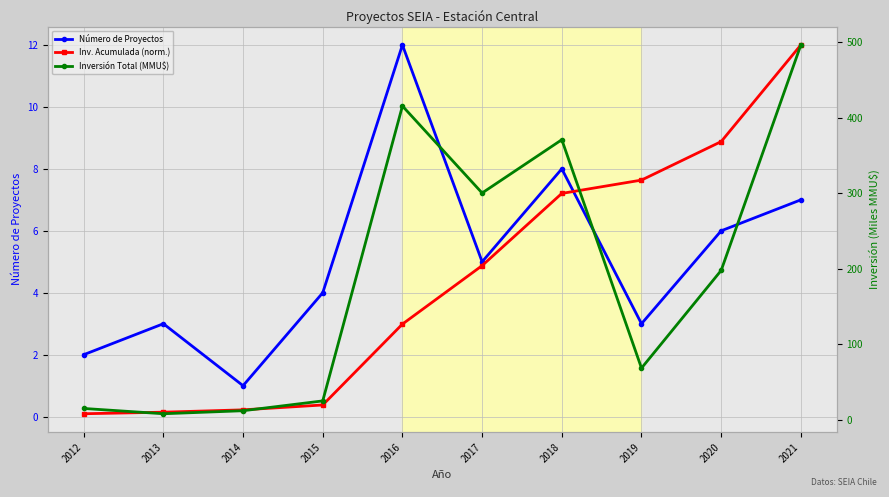

True or false: Inversión Total (MMU$) and Inv. Acumulada (norm.) cross at least once.

False